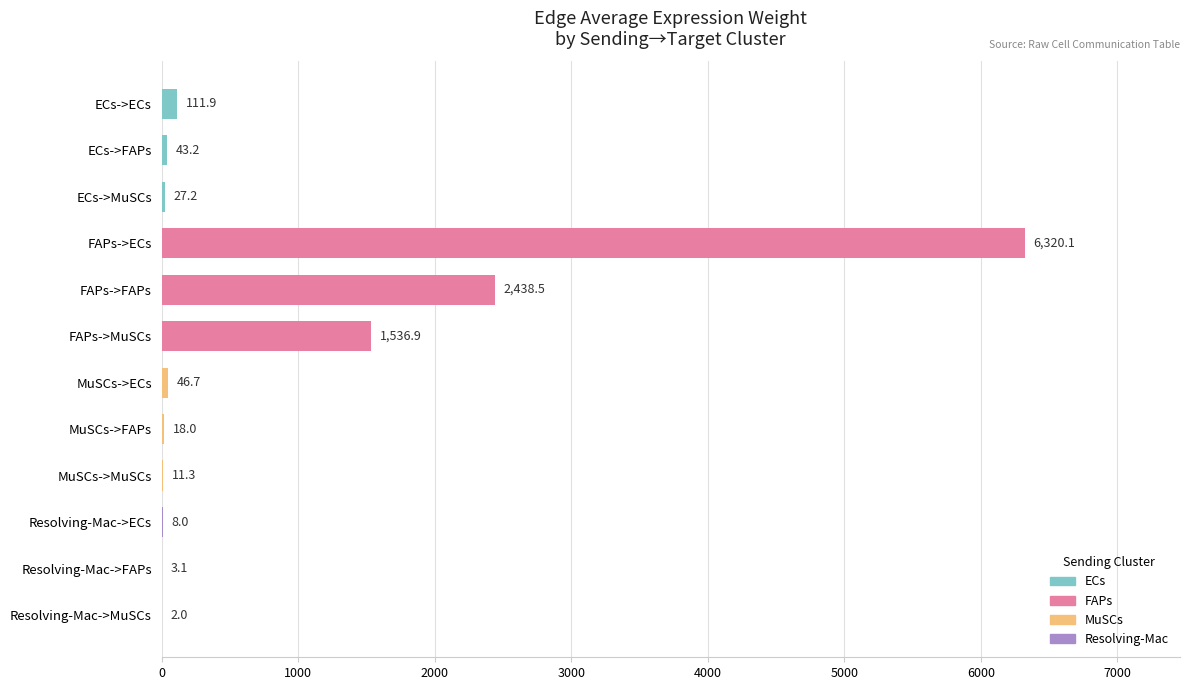

The value at FAPs->FAPs is 4305.0. True or false?

False